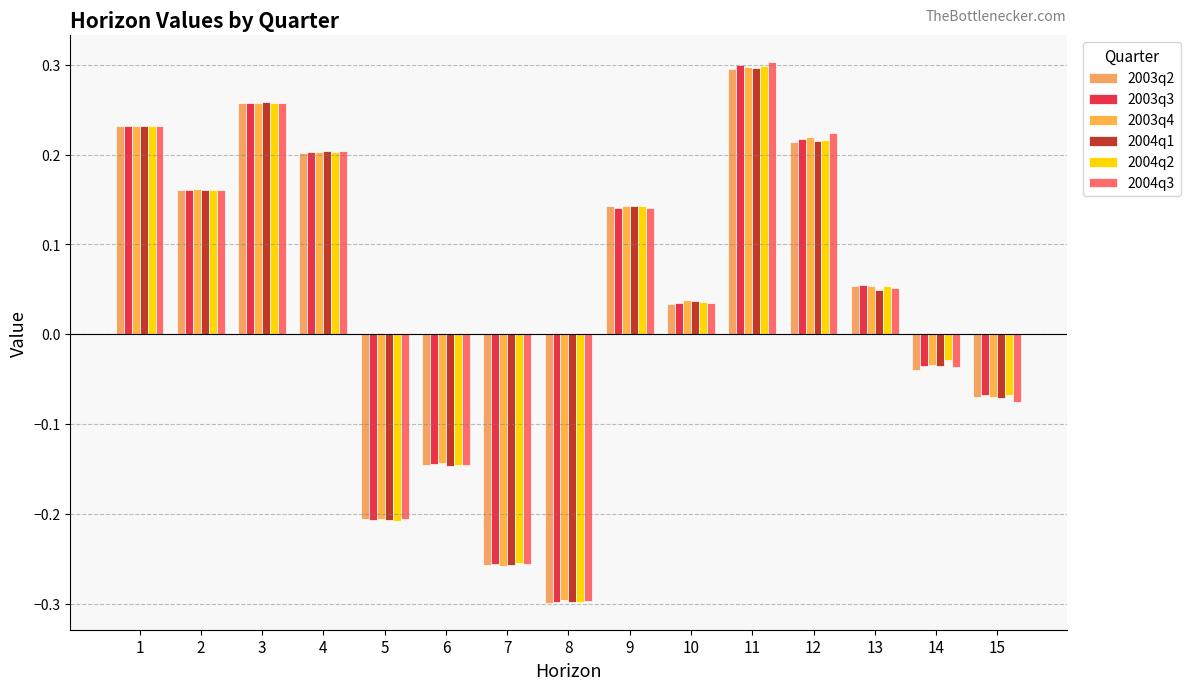

What are all the series names shown in the legend?

2003q2, 2003q3, 2003q4, 2004q1, 2004q2, 2004q3